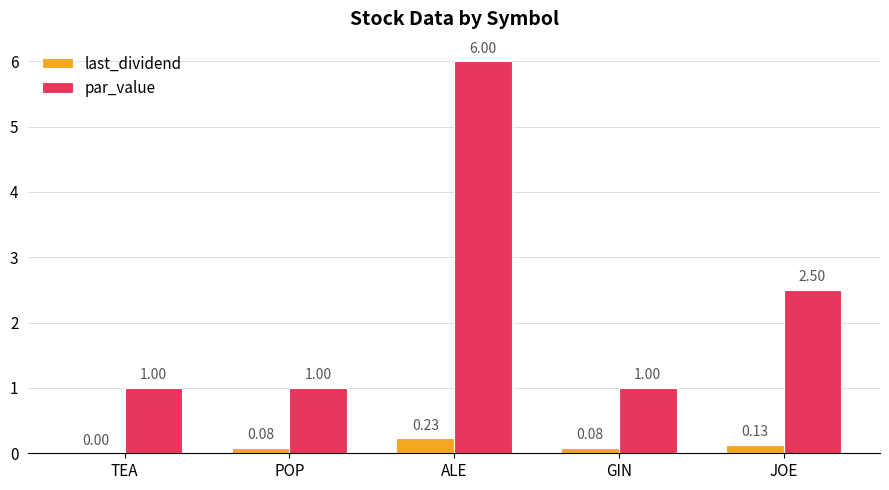

Which series has the largest total across all categories?

par_value